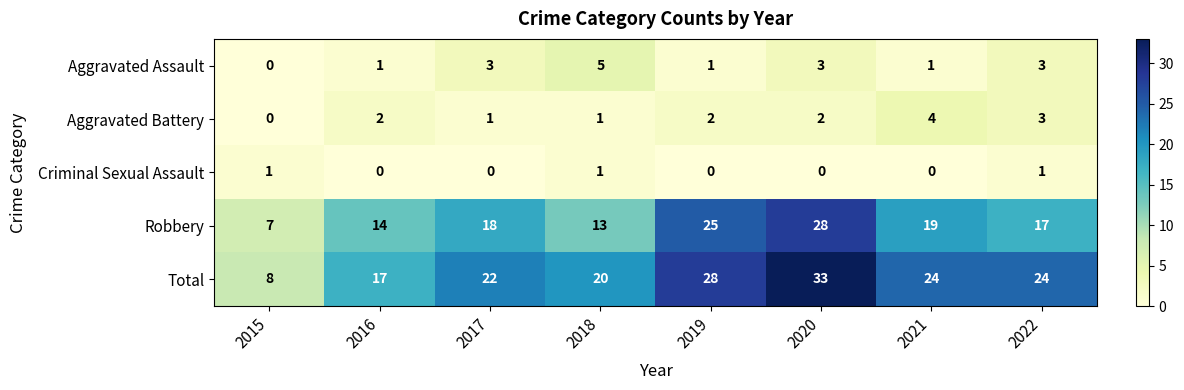

What is the highest value of the Aggravated Assault series?

5